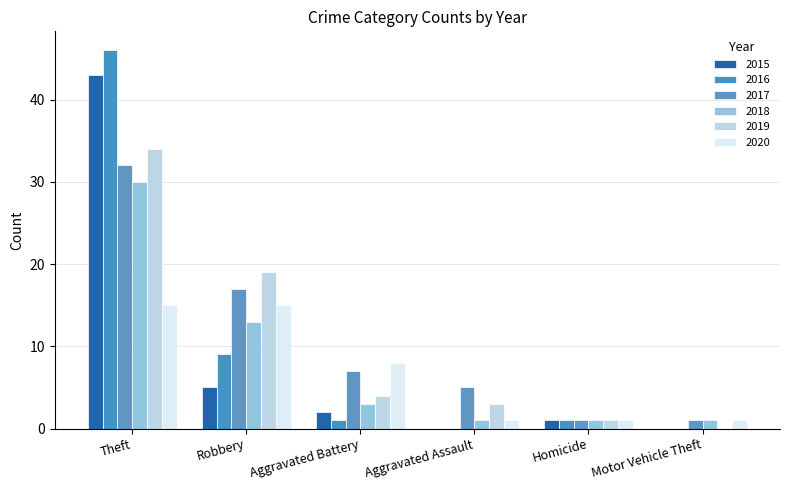

Reading left to right, extract all data points from this chart.

2015: Theft=43	Robbery=5	Aggravated Battery=2	Aggravated Assault=0	Homicide=1	Motor Vehicle Theft=0
2016: Theft=46	Robbery=9	Aggravated Battery=1	Aggravated Assault=0	Homicide=1	Motor Vehicle Theft=0
2017: Theft=32	Robbery=17	Aggravated Battery=7	Aggravated Assault=5	Homicide=1	Motor Vehicle Theft=1
2018: Theft=30	Robbery=13	Aggravated Battery=3	Aggravated Assault=1	Homicide=1	Motor Vehicle Theft=1
2019: Theft=34	Robbery=19	Aggravated Battery=4	Aggravated Assault=3	Homicide=1	Motor Vehicle Theft=0
2020: Theft=15	Robbery=15	Aggravated Battery=8	Aggravated Assault=1	Homicide=1	Motor Vehicle Theft=1